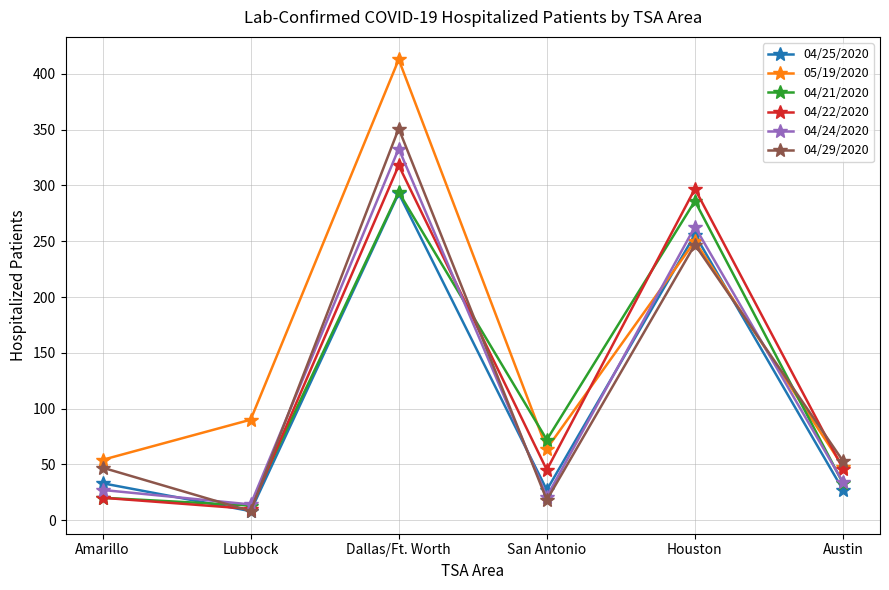

What is the approximate value of 04/21/2020 at Amarillo, to the nearest 5?

20